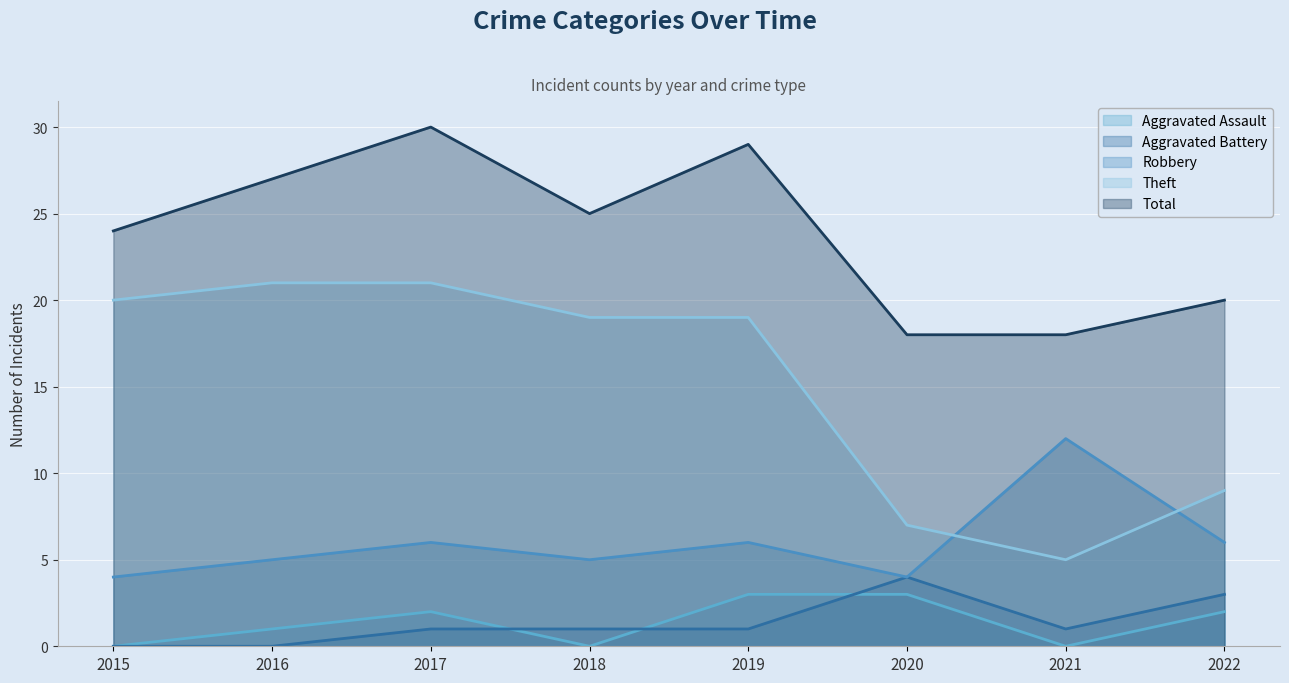

What is the difference between the maximum and minimum values in the Aggravated Assault series?

3